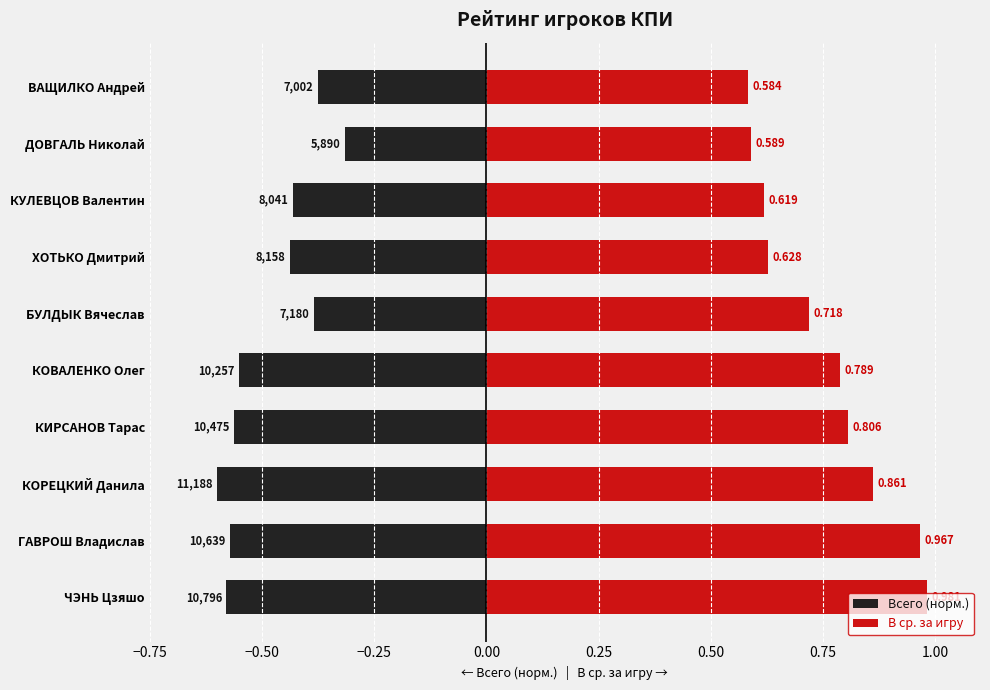

What is the sum of all Всего (норм.) values?

-4.8